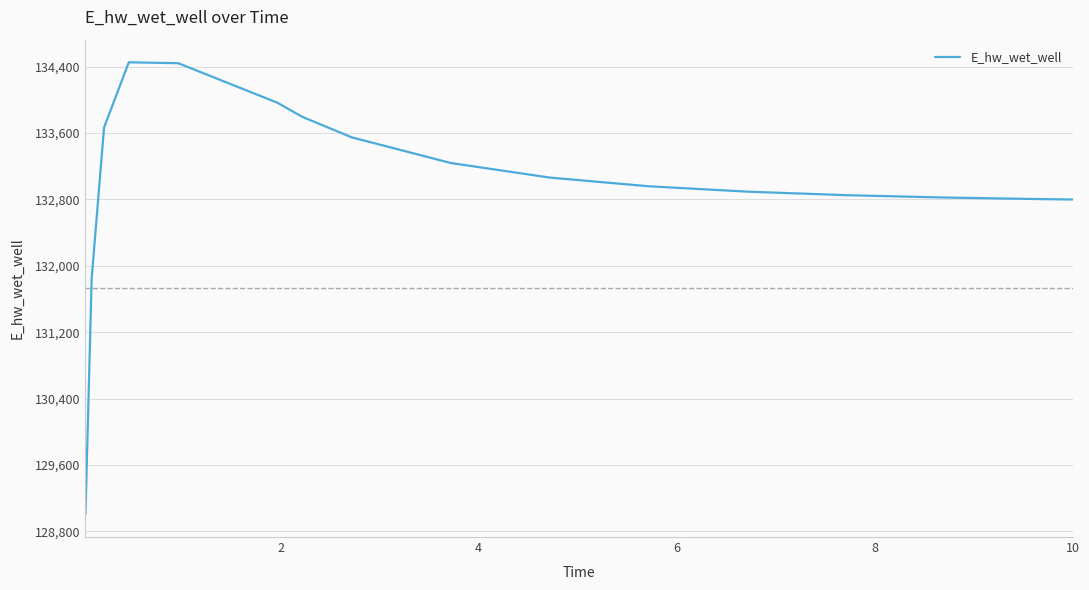

What is the maximum value shown in the chart?

134452.4